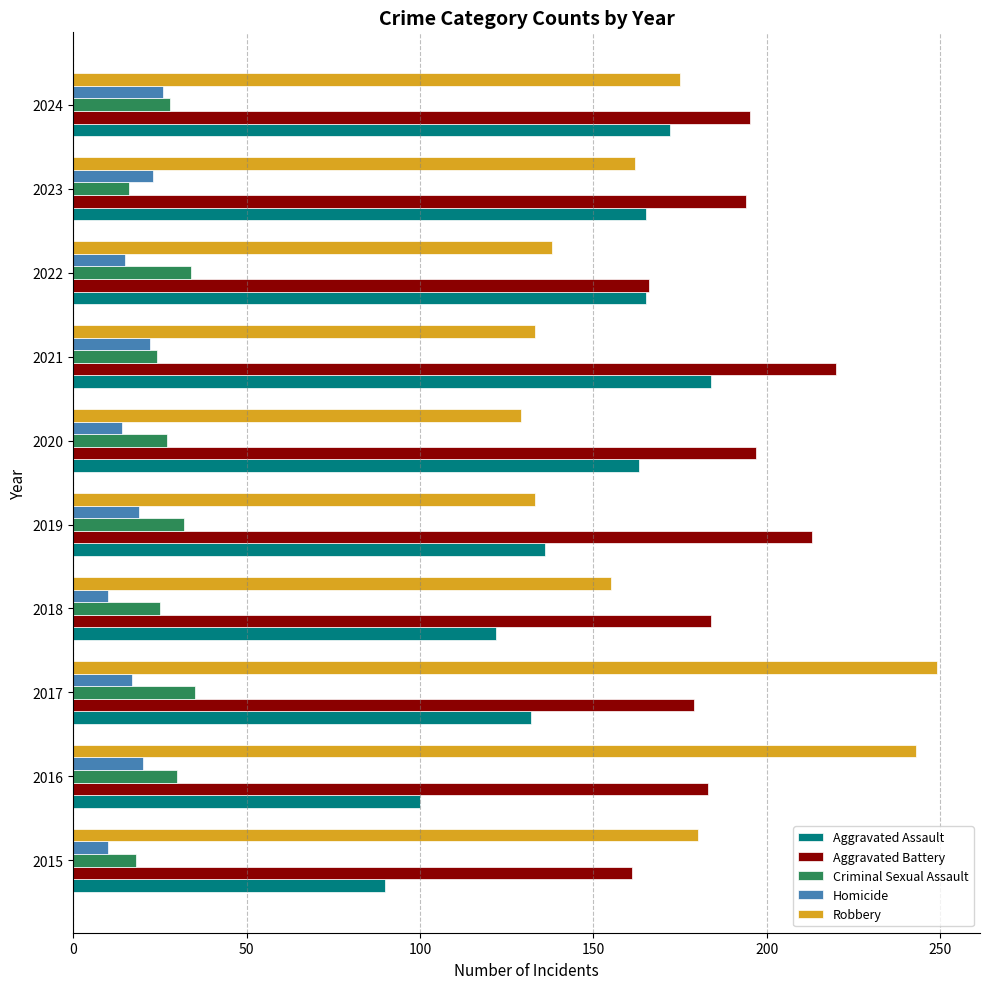

The value of Homicide at 2023 is 23. True or false?

True